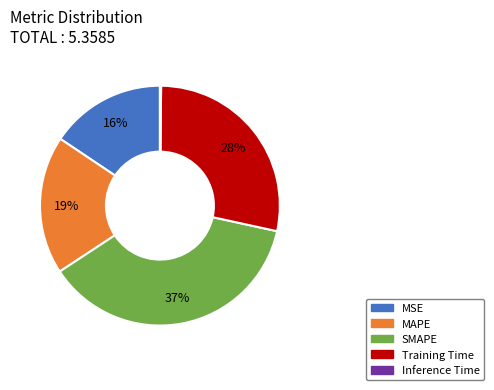

Is the sum of Training Time and MAPE greater than half?

No